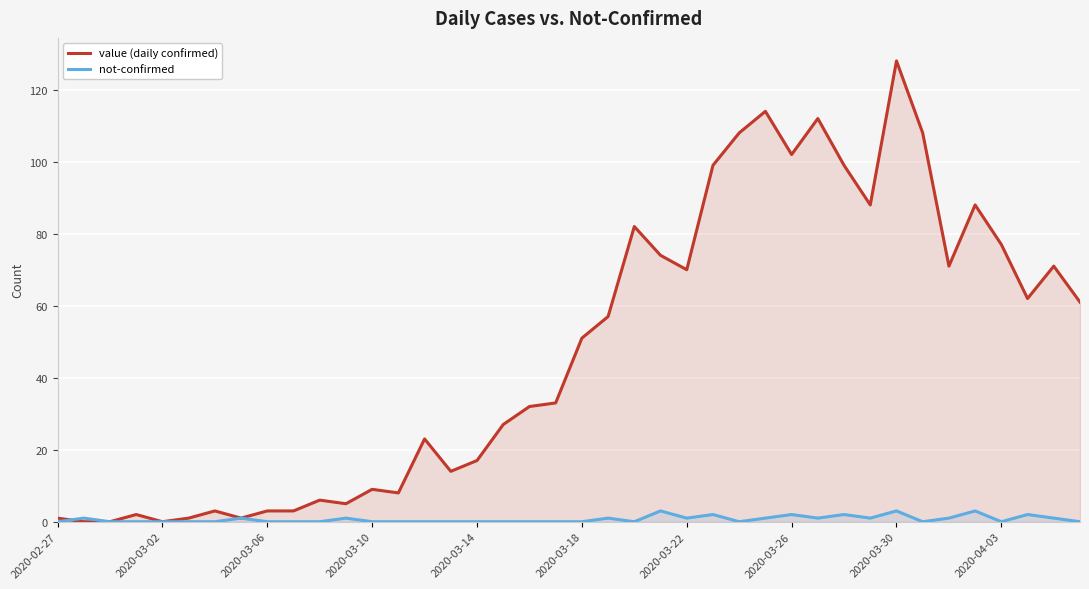

Which category has the highest value in the value (daily confirmed) series?

2020-03-30